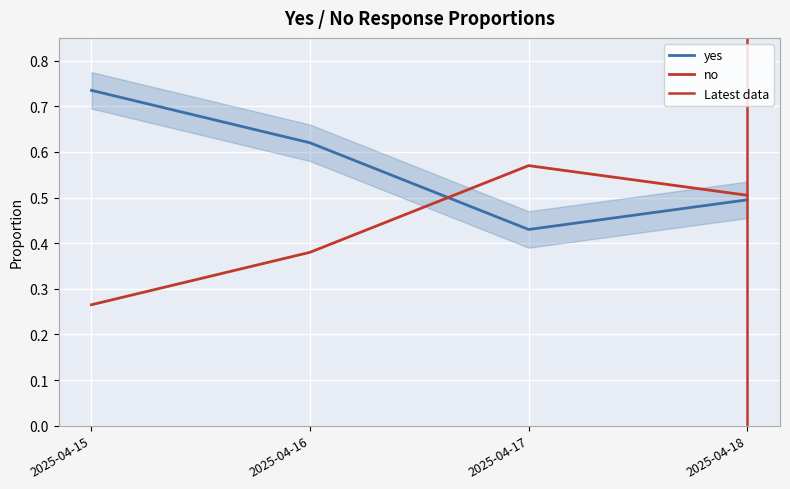

How many data points does each series have?

4